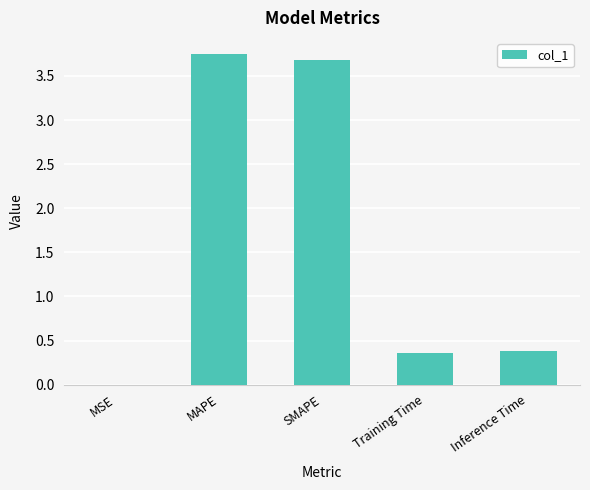

What is the sum of the values at MAPE and Training Time?

4.1